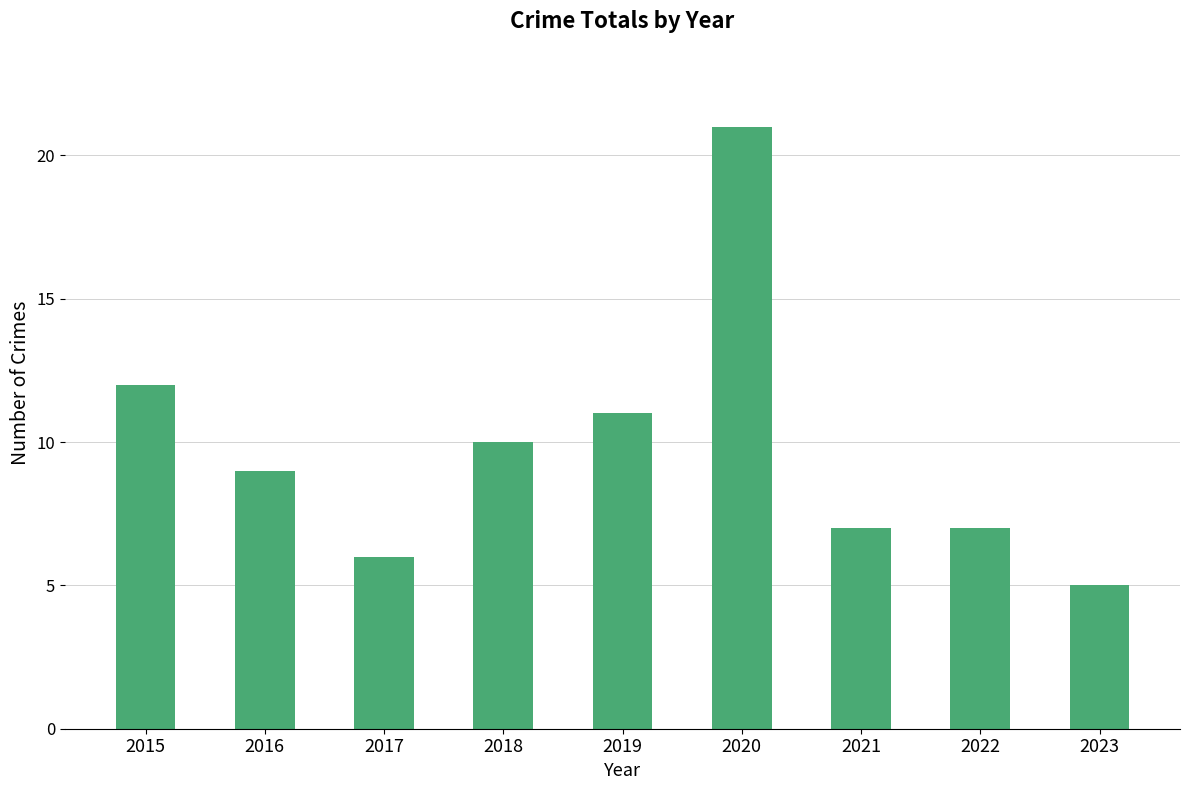

What is the change in value from 2019 to 2022?

-4